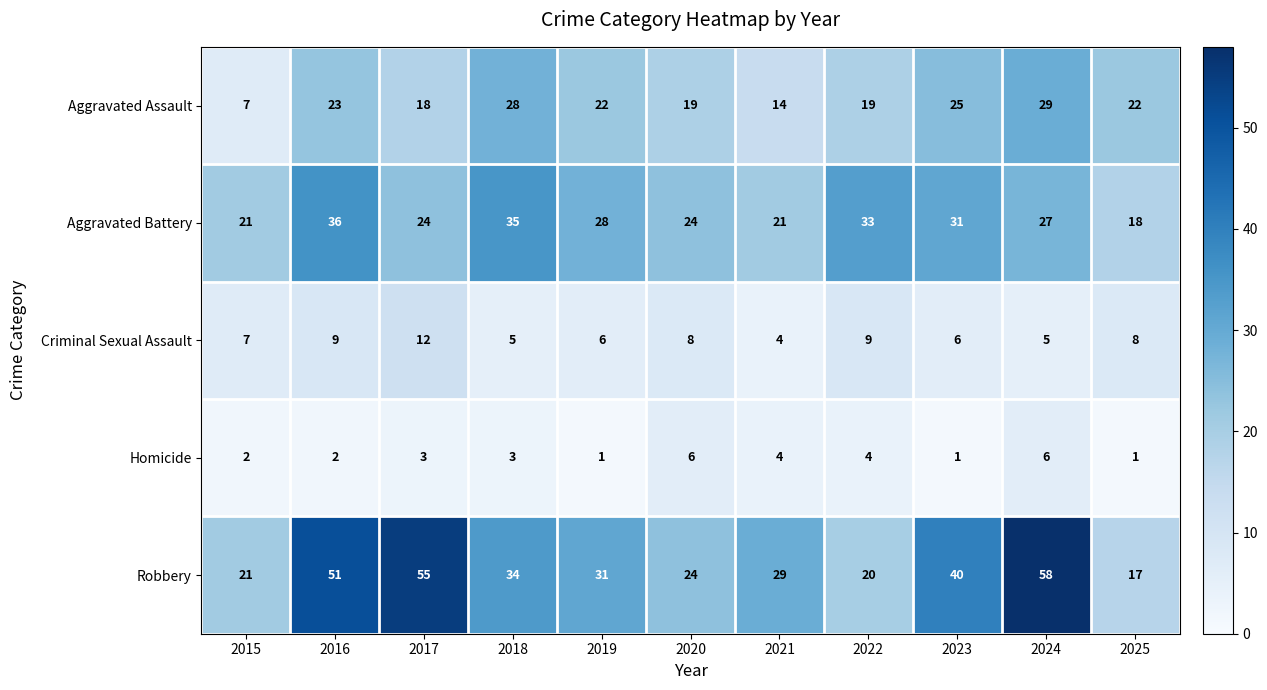

Rank the series at 2016 from highest to lowest value.

Robbery, Aggravated Battery, Aggravated Assault, Criminal Sexual Assault, Homicide